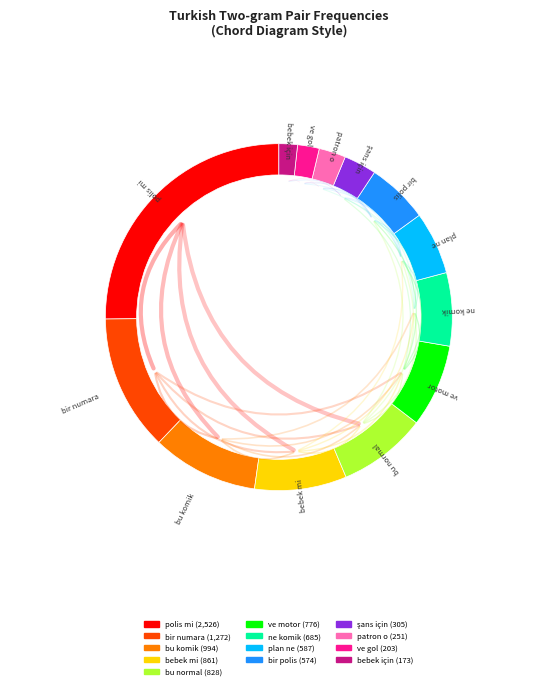

What is the ratio of the value at ve gol to the value at bir numara?

0.2